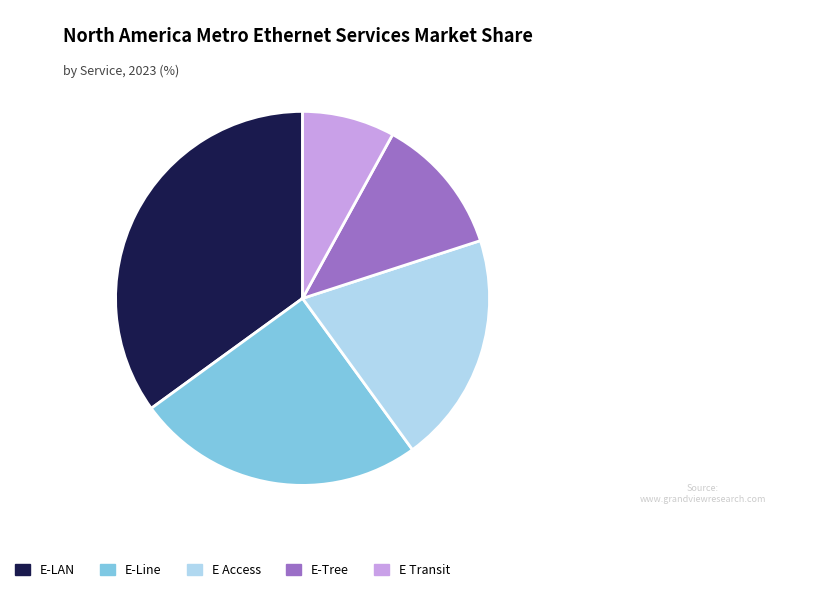

Rank the categories by value from highest to lowest.

E-LAN, E-Line, E Access, E-Tree, E Transit